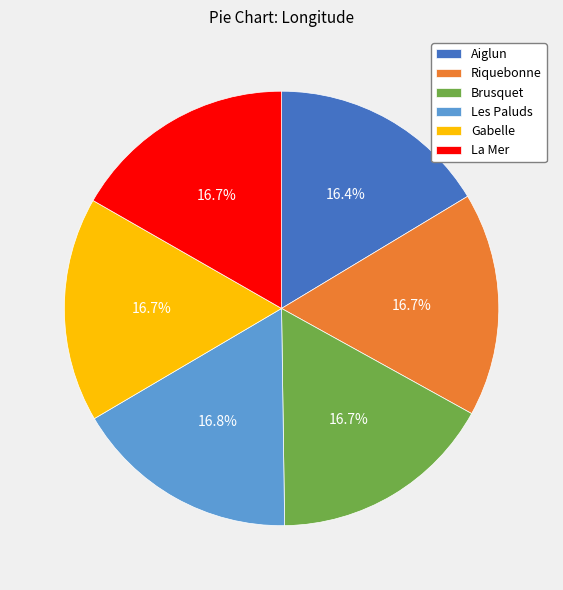

Combined, do Aiglun and La Mer account for over 50%?

No